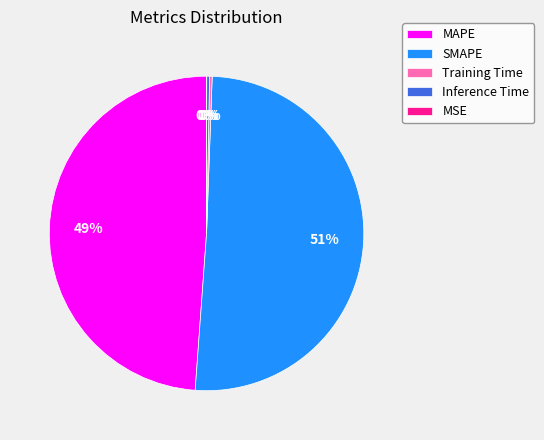

Between Inference Time and SMAPE, which is larger?

SMAPE